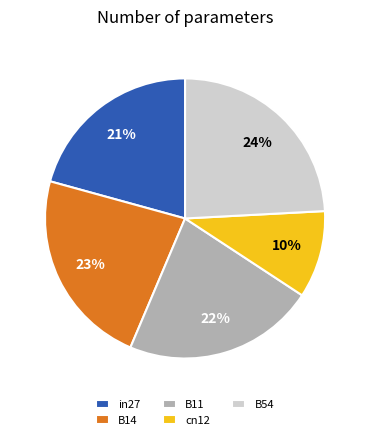

Which slice is the largest?

B54